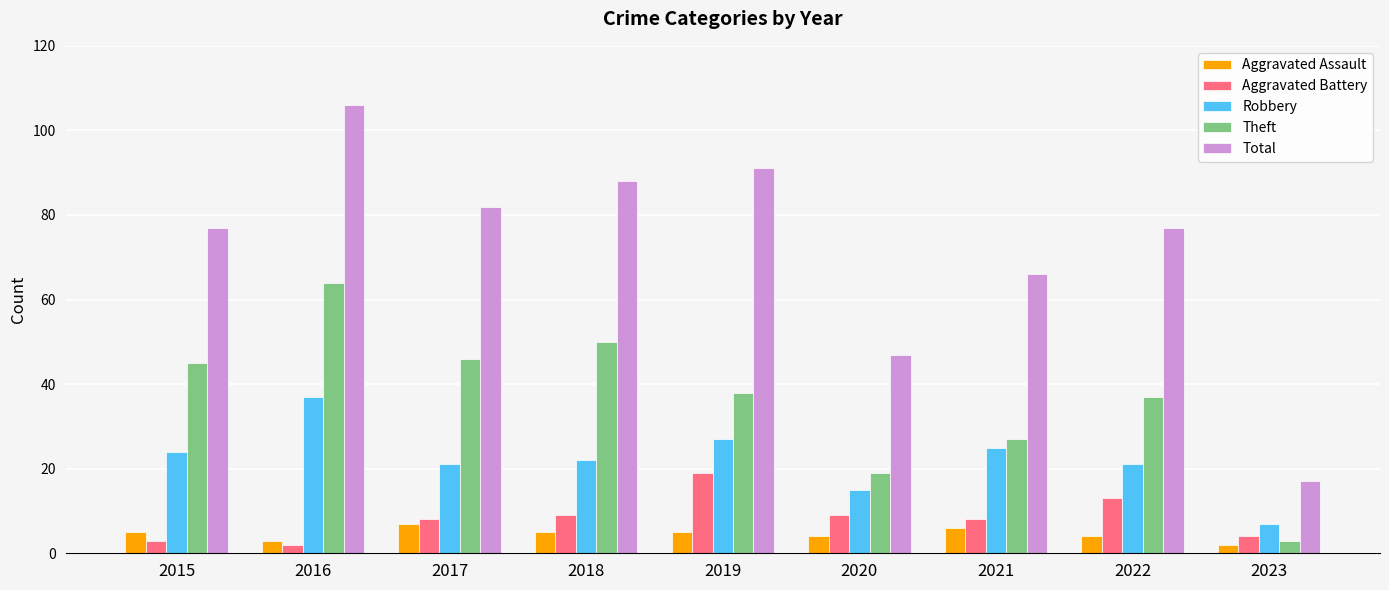

What is the difference between the maximum and minimum values in the Robbery series?

30